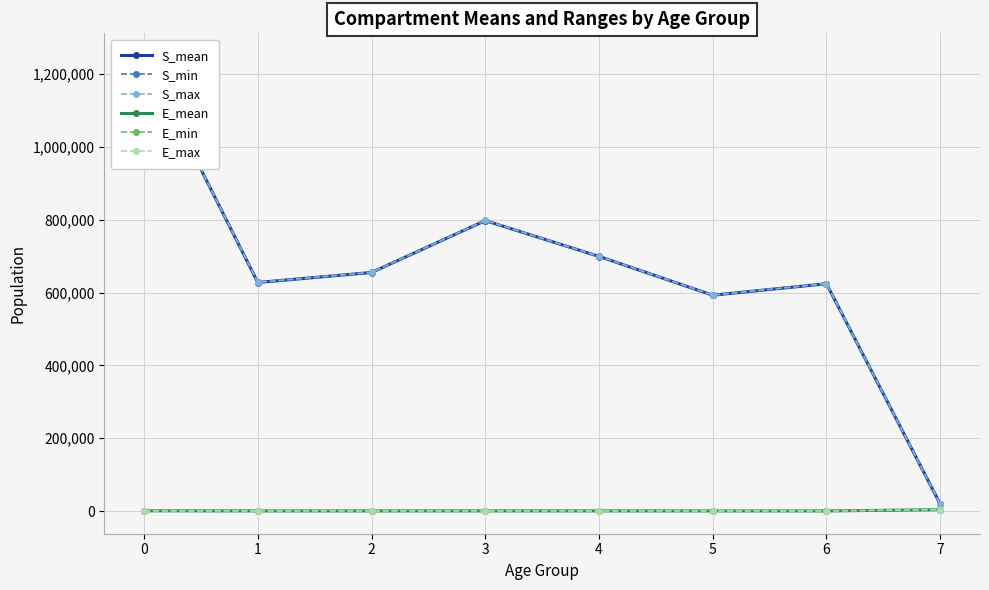

Reading left to right, transcribe all the data shown in this chart.

S_mean: 1248814.5	627693.1	655184.6	797631.6	699270.3	592736.5	624309.5	19443.4
S_min: 1248248.1	627144.1	654791.8	797170.6	698805.8	592376.2	623966.9	18803.7
S_max: 1249423.9	628232.9	655596.6	798119.0	699721.1	593068.2	624692.5	20034.1
E_mean: 656.1	394.4	376.3	457.7	424.1	304.7	302.6	3823.5
E_min: 587.6	342.8	326.0	402.1	368.8	258.6	258.5	3469.5
E_max: 726.6	449.6	430.4	516.6	481.5	353.5	349.5	4181.6